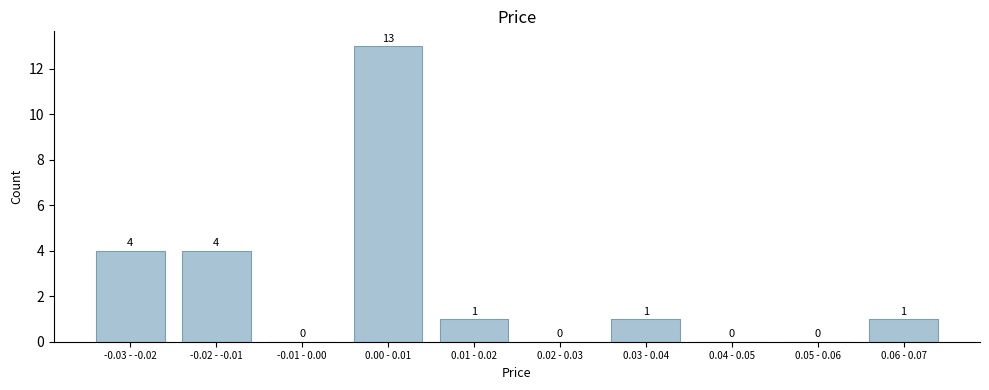

Reading left to right, what are all the values shown in this chart?

-0.03 - -0.02=4	-0.02 - -0.01=4	-0.01 - 0.00=0	0.00 - 0.01=13	0.01 - 0.02=1	0.02 - 0.03=0	0.03 - 0.04=1	0.04 - 0.05=0	0.05 - 0.06=0	0.06 - 0.07=1